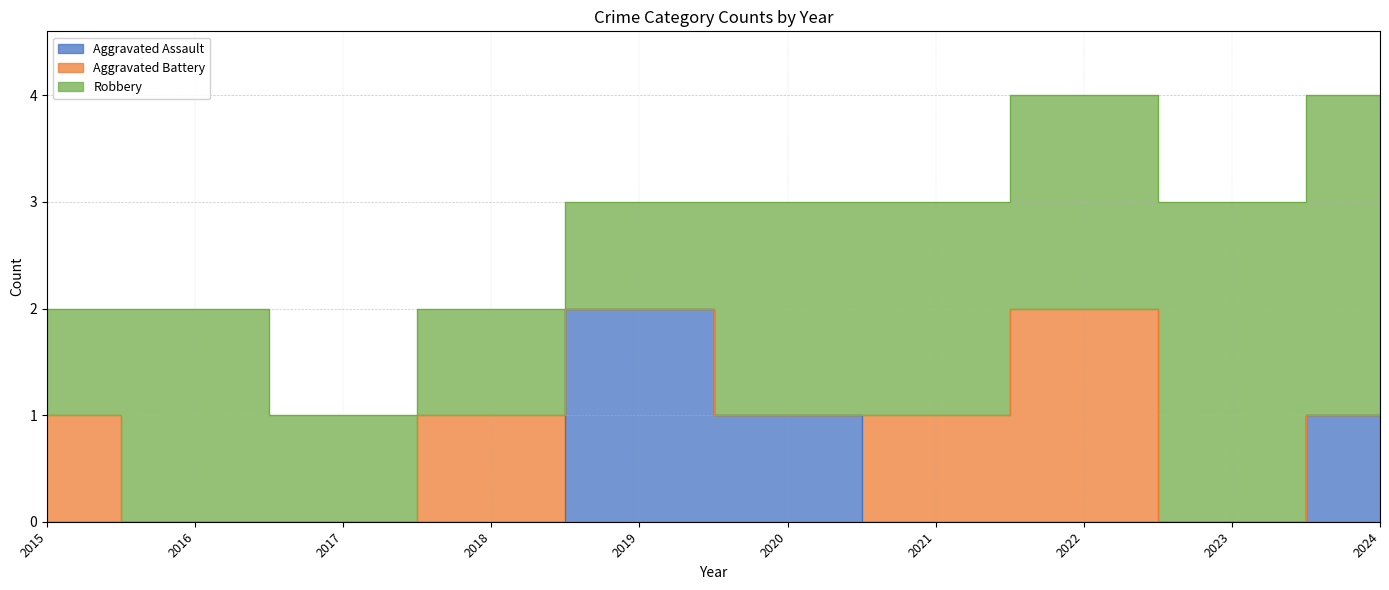

Between 2020 and 2024, which is larger?

2020